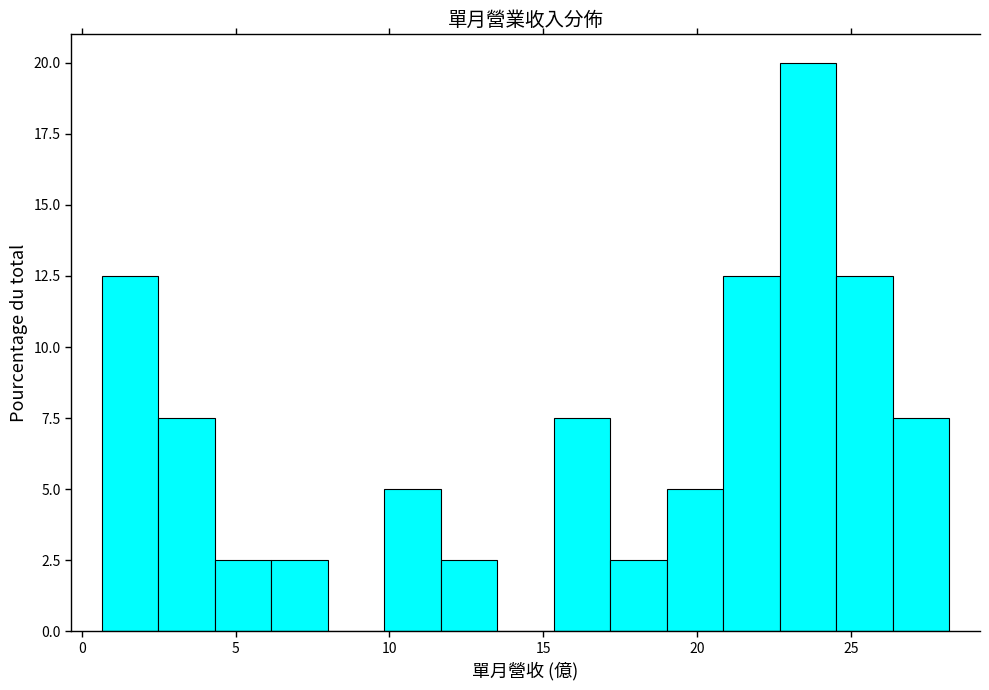

Read against the x-axis, roughly where is the centre of the tallest bar?

23.5